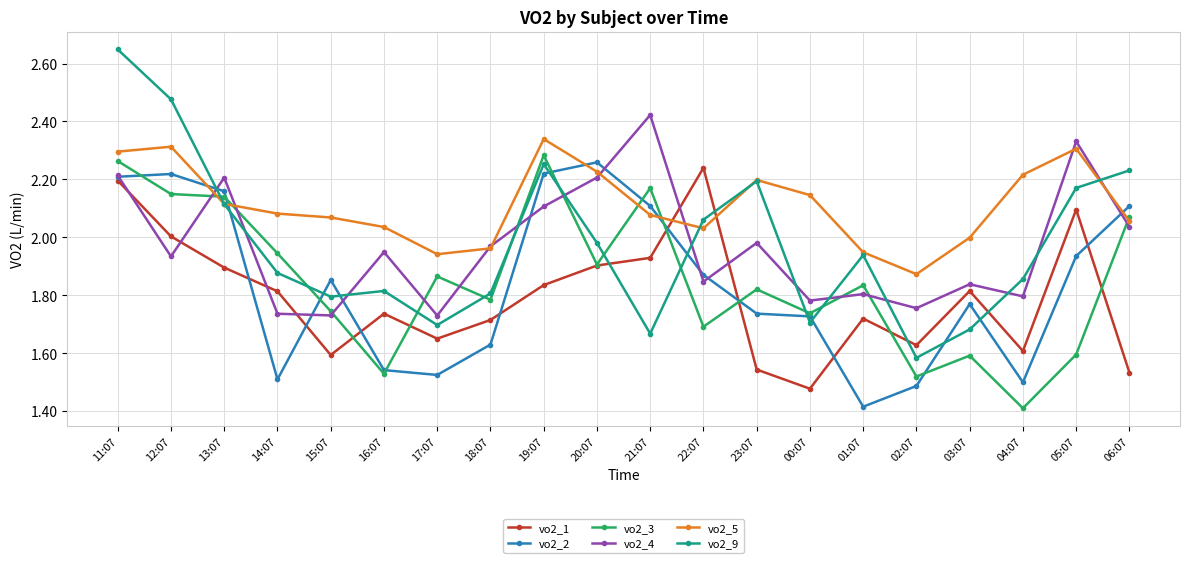

The value of vo2_3 at 13:07 is 2.1. True or false?

True